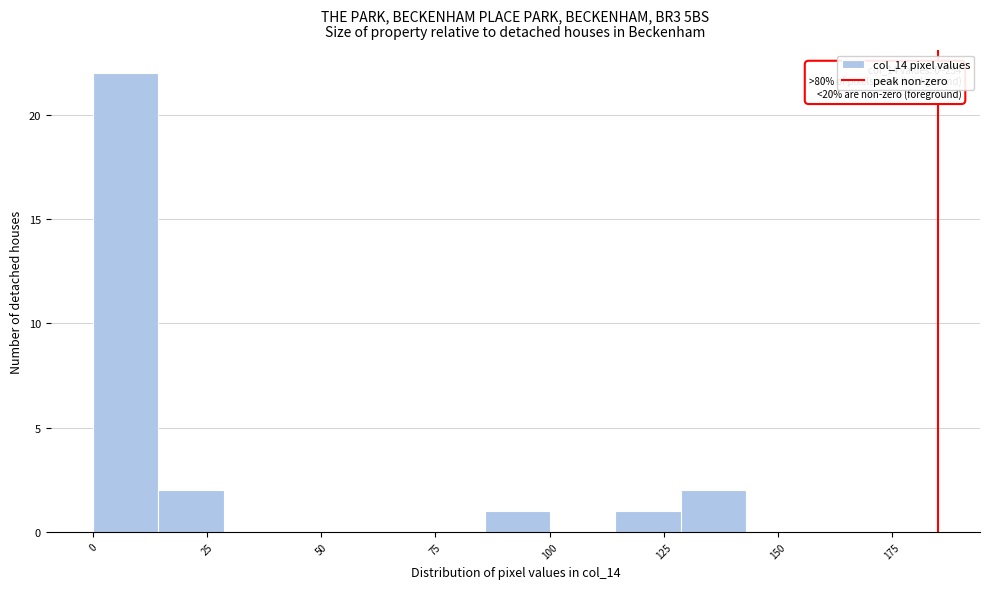

Around what value on the x-axis is the tallest bar? Give the approximate position of its centre, as read against the axis.

5